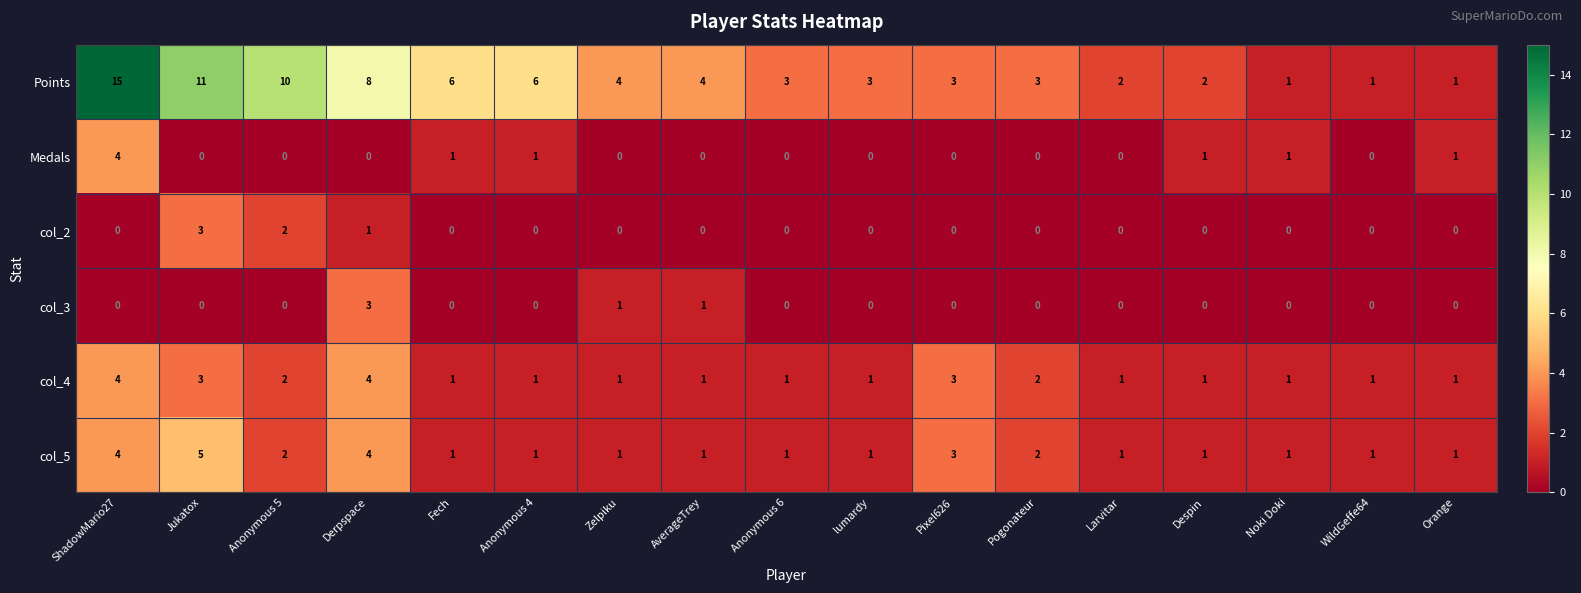

Between ShadowMario27 and Fech, which series saw the biggest shift?

Points